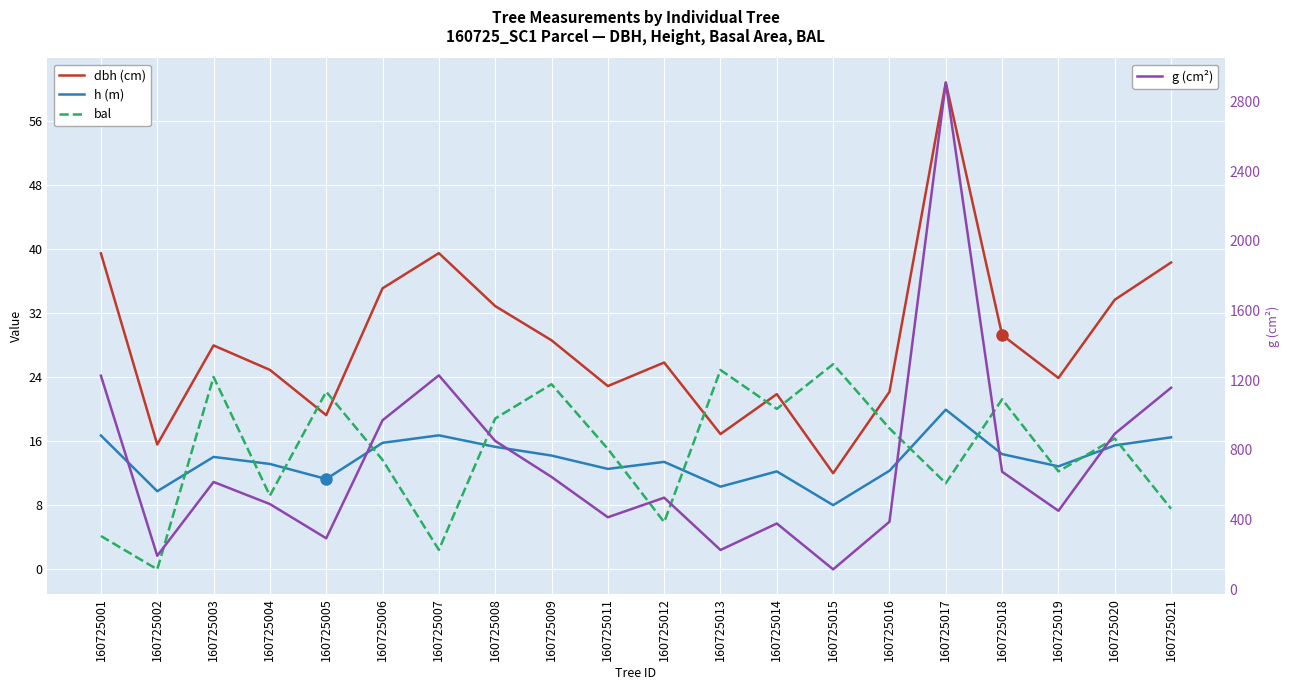

At which label does dbh (cm) reach its minimum?

160725015